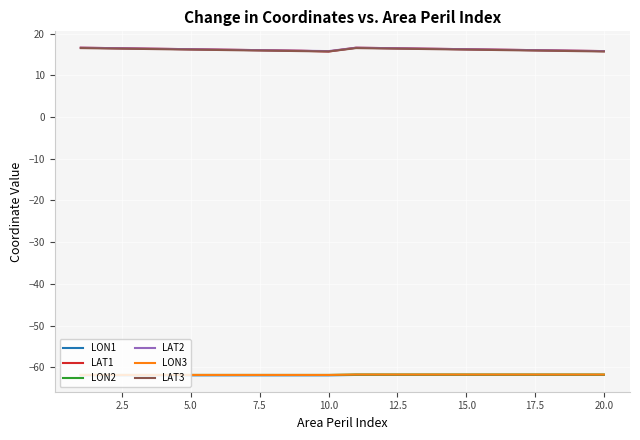

True or false: LAT3 and LON2 intersect in this chart.

False